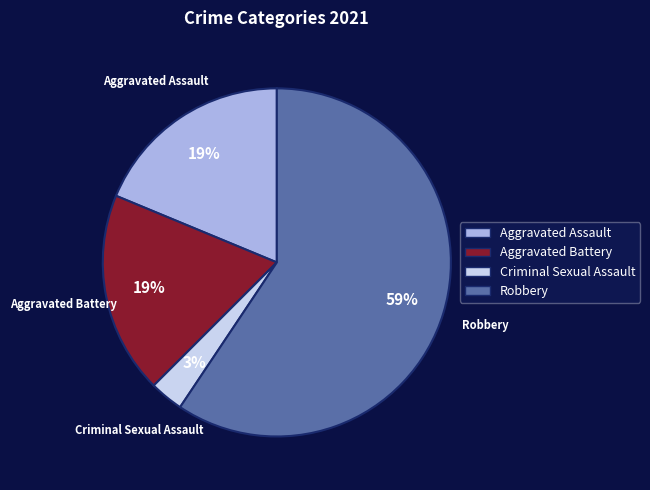

Do Aggravated Assault and Criminal Sexual Assault together represent more than half of the pie?

No